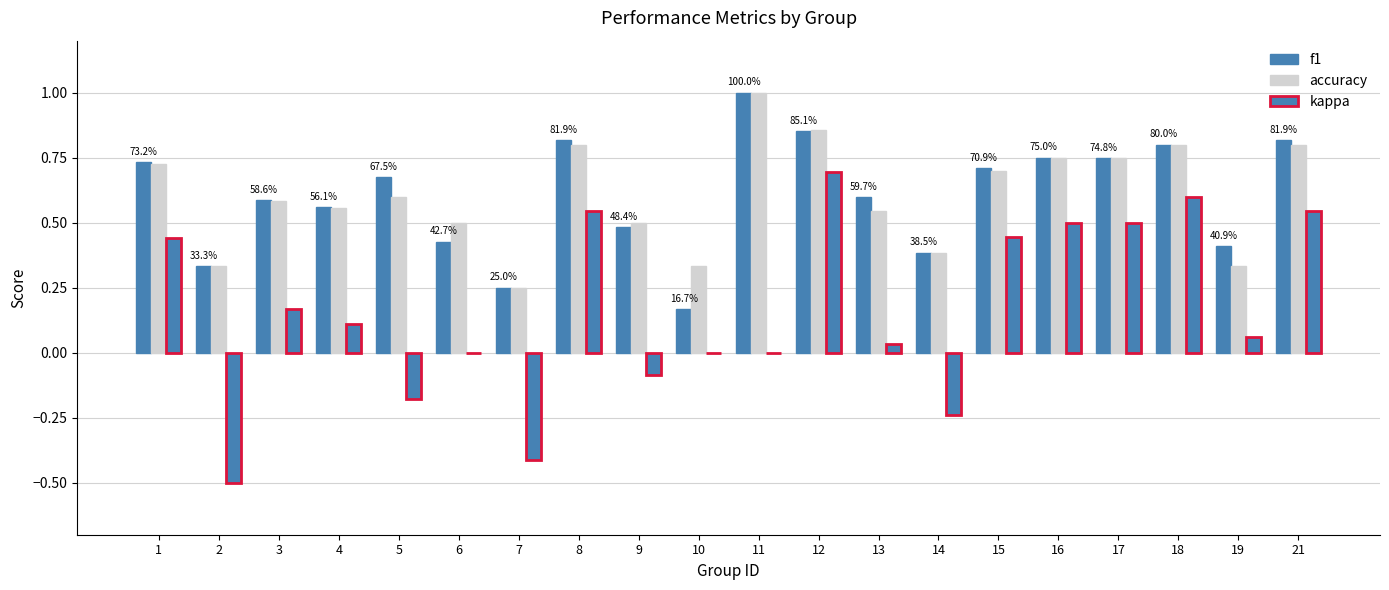

Read the accuracy value at 10.

0.3